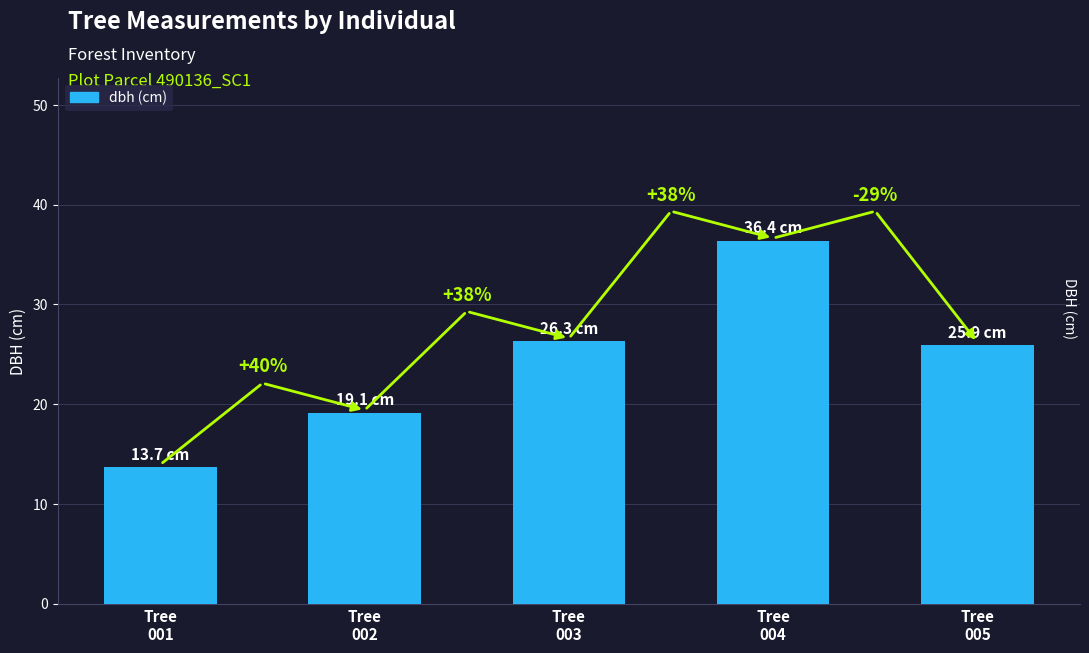

The chart shows a value of 35.6 at Tree
005. True or false?

False